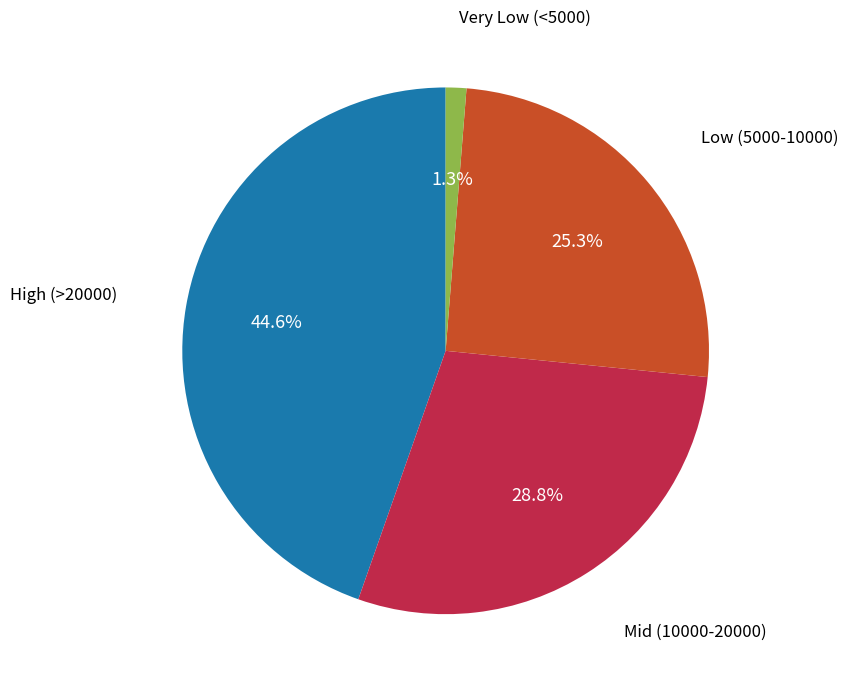

Does any single category account for the majority?

No